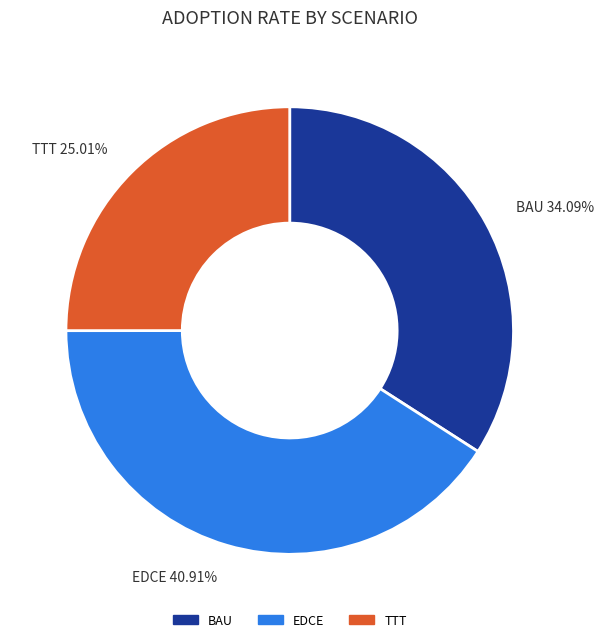

How many slices are in this pie chart?

3